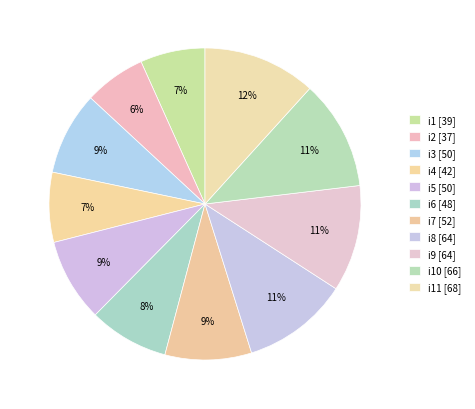

What is the smallest slice in the pie chart?

i2